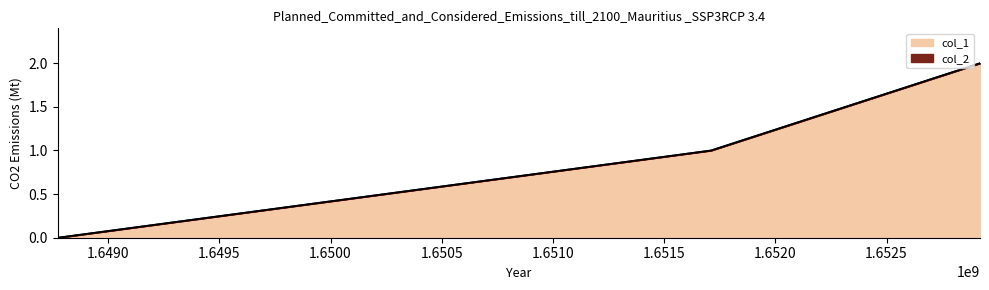

Which has a higher value, 1651710656 or 1652920248?

1652920248